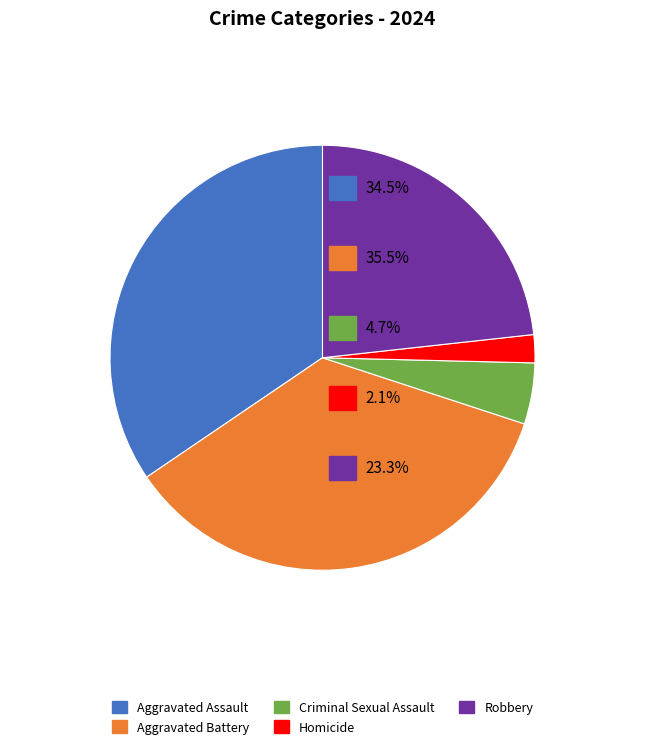

Does any single category account for the majority?

No